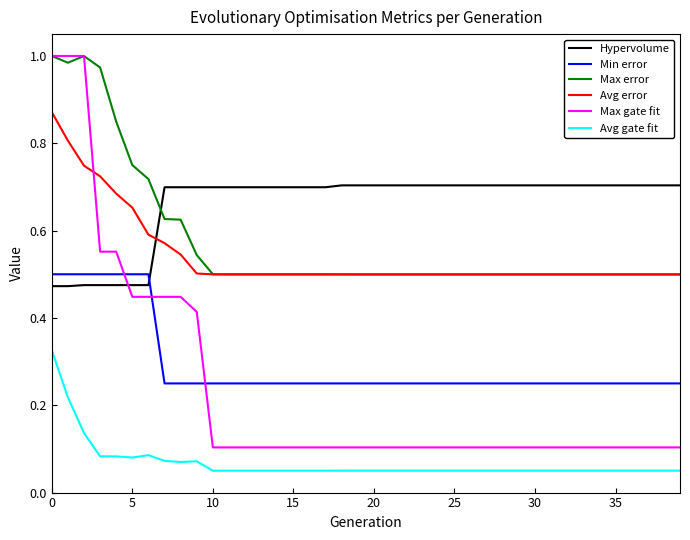

True or false: Avg gate fit and Hypervolume intersect in this chart.

False